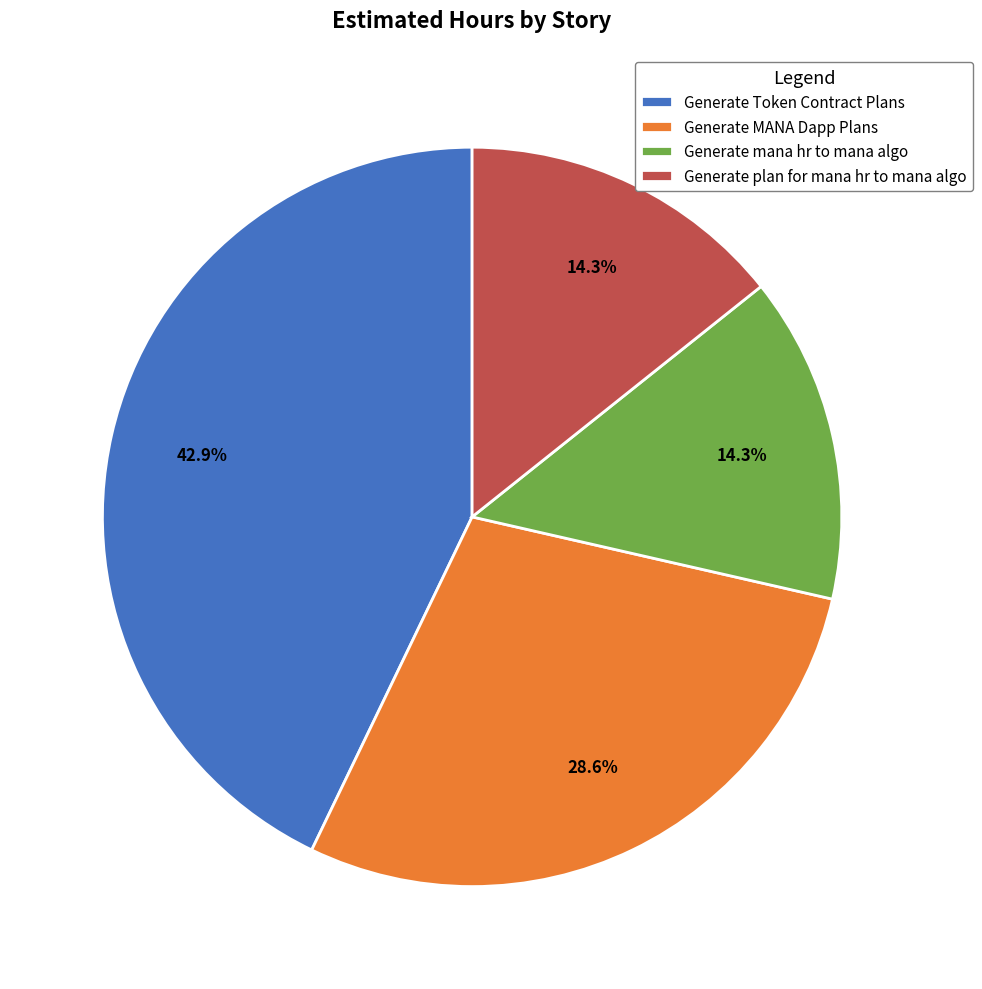

True or false: Generate mana hr to mana algo accounts for 1% of the total.

False